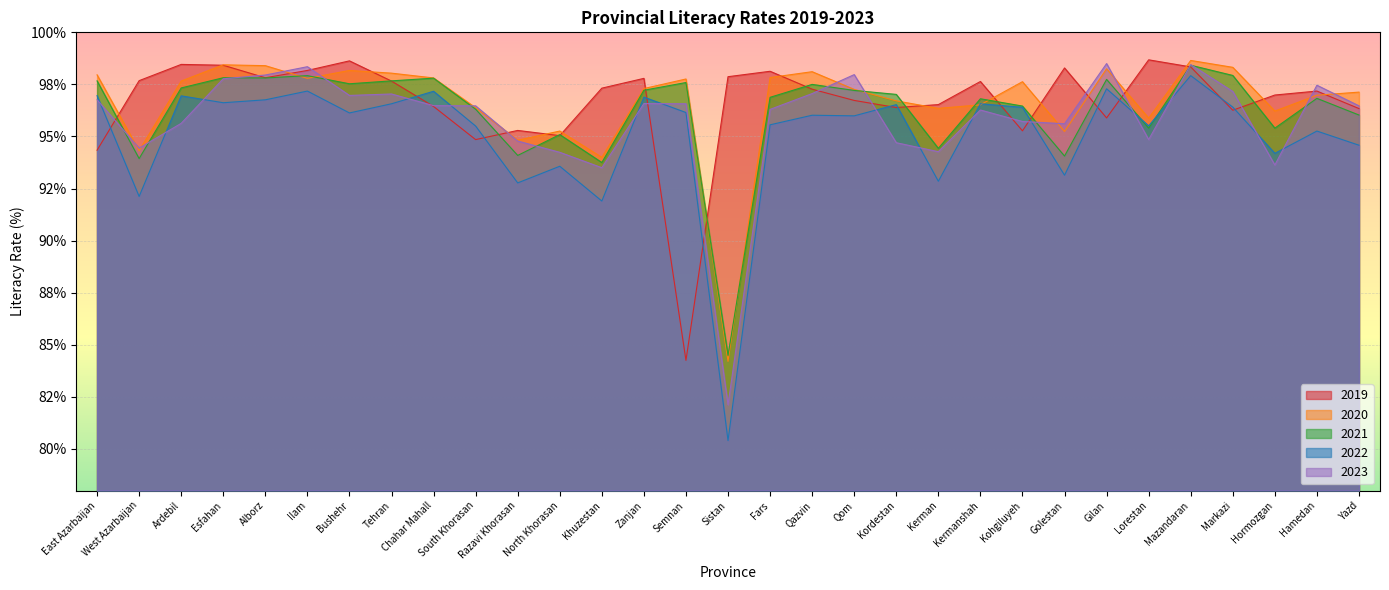

Reading left to right, transcribe all the data shown in this chart.

2019: East Azarbaijan=94.3	West Azarbaijan=97.7	Ardebil=98.5	Esfahan=98.4	Alborz=97.8	Ilam=98.2	Bushehr=98.6	Tehran=97.7	Chahar Mahall=96.4	South Khorasan=94.8	Razavi Khorasan=95.3	North Khorasan=95.0	Khuzestan=97.3	Zanjan=97.8	Semnan=84.2	Sistan=97.9	Fars=98.1	Qazvin=97.3	Qom=96.7	Kordestan=96.4	Kerman=96.5	Kermanshah=97.6	Kohgiluyeh=95.3	Golestan=98.3	Gilan=95.9	Lorestan=98.7	Mazandaran=98.3	Markazi=96.3	Hormozgan=97.0	Hamedan=97.2	Yazd=96.3
2020: East Azarbaijan=98.0	West Azarbaijan=94.3	Ardebil=97.7	Esfahan=98.4	Alborz=98.4	Ilam=97.8	Bushehr=98.2	Tehran=98.0	Chahar Mahall=97.8	South Khorasan=96.4	Razavi Khorasan=94.8	North Khorasan=95.3	Khuzestan=94.0	Zanjan=97.3	Semnan=97.8	Sistan=84.2	Fars=97.8	Qazvin=98.1	Qom=97.3	Kordestan=96.7	Kerman=96.3	Kermanshah=96.5	Kohgiluyeh=97.6	Golestan=95.2	Gilan=98.2	Lorestan=95.9	Mazandaran=98.7	Markazi=98.3	Hormozgan=96.2	Hamedan=97.0	Yazd=97.1
2021: East Azarbaijan=97.7	West Azarbaijan=93.9	Ardebil=97.3	Esfahan=97.8	Alborz=97.8	Ilam=97.9	Bushehr=97.5	Tehran=97.7	Chahar Mahall=97.8	South Khorasan=96.3	Razavi Khorasan=94.1	North Khorasan=95.1	Khuzestan=93.8	Zanjan=97.2	Semnan=97.6	Sistan=84.5	Fars=96.9	Qazvin=97.5	Qom=97.2	Kordestan=97.0	Kerman=94.4	Kermanshah=96.8	Kohgiluyeh=96.5	Golestan=94.1	Gilan=97.7	Lorestan=95.4	Mazandaran=98.4	Markazi=97.9	Hormozgan=95.4	Hamedan=96.8	Yazd=96.0
2022: East Azarbaijan=97.0	West Azarbaijan=92.1	Ardebil=97.0	Esfahan=96.6	Alborz=96.8	Ilam=97.2	Bushehr=96.1	Tehran=96.6	Chahar Mahall=97.2	South Khorasan=95.5	Razavi Khorasan=92.8	North Khorasan=93.6	Khuzestan=91.9	Zanjan=96.9	Semnan=96.2	Sistan=80.4	Fars=95.6	Qazvin=96.0	Qom=96.0	Kordestan=96.5	Kerman=92.8	Kermanshah=96.6	Kohgiluyeh=96.4	Golestan=93.1	Gilan=97.3	Lorestan=95.5	Mazandaran=97.9	Markazi=96.4	Hormozgan=94.2	Hamedan=95.3	Yazd=94.6
2023: East Azarbaijan=96.8	West Azarbaijan=94.4	Ardebil=95.6	Esfahan=97.8	Alborz=98.0	Ilam=98.3	Bushehr=97.0	Tehran=97.0	Chahar Mahall=96.5	South Khorasan=96.5	Razavi Khorasan=94.8	North Khorasan=94.2	Khuzestan=93.5	Zanjan=96.6	Semnan=96.6	Sistan=82.1	Fars=96.3	Qazvin=97.1	Qom=98.0	Kordestan=94.7	Kerman=94.3	Kermanshah=96.3	Kohgiluyeh=95.7	Golestan=95.6	Gilan=98.5	Lorestan=94.8	Mazandaran=98.5	Markazi=97.2	Hormozgan=93.6	Hamedan=97.5	Yazd=96.5